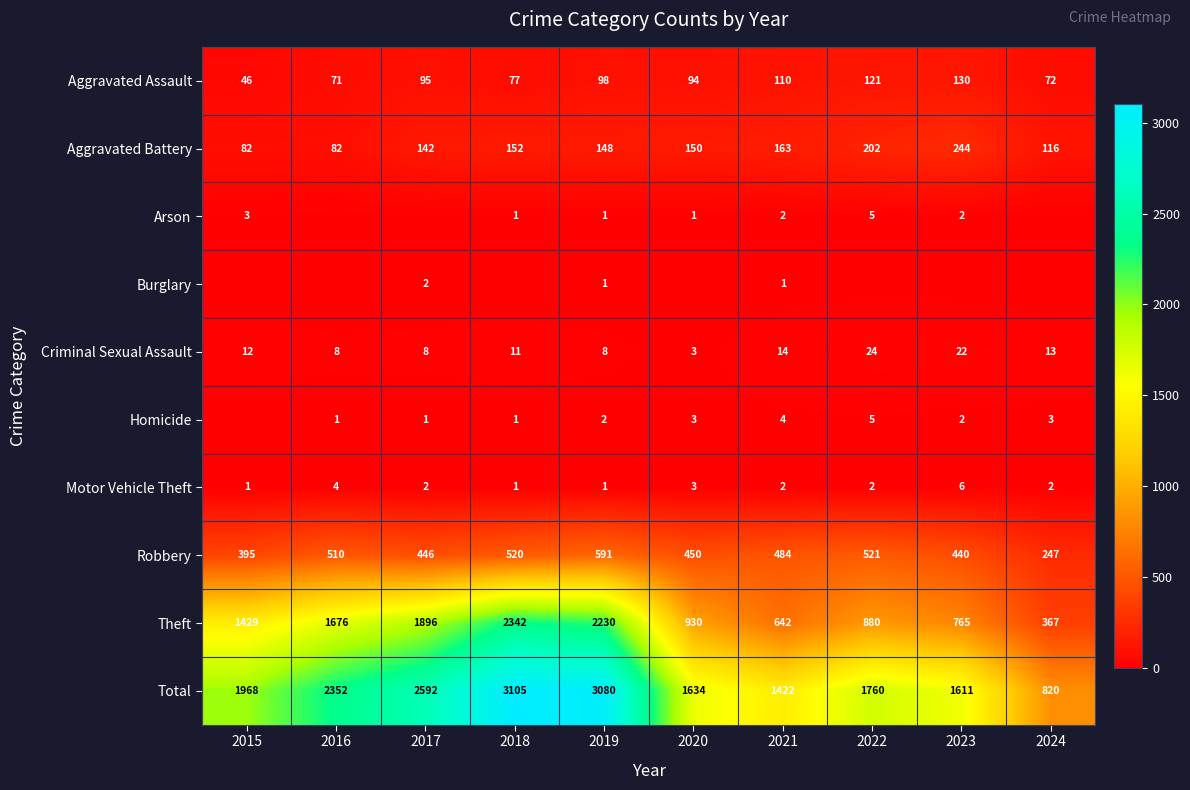

What is the maximum value shown in the chart?

3105